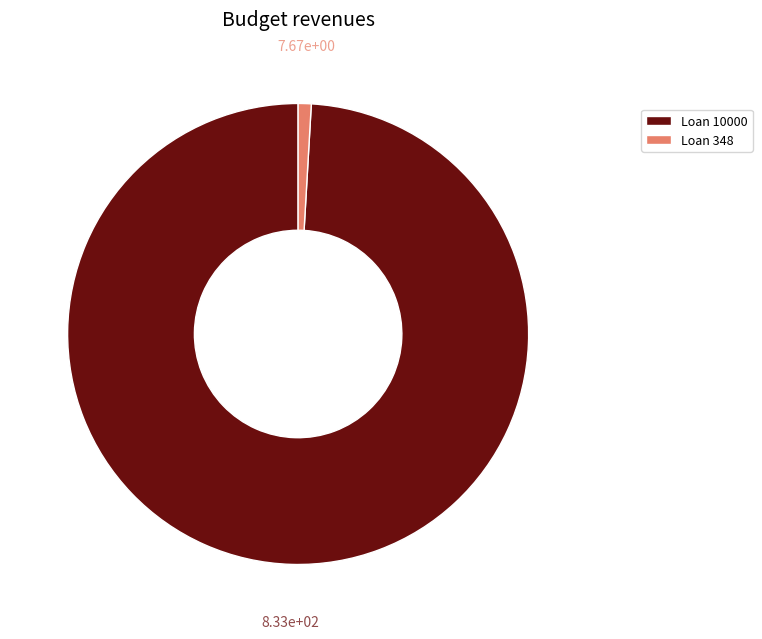

What is the largest slice in the pie chart?

Loan 10000